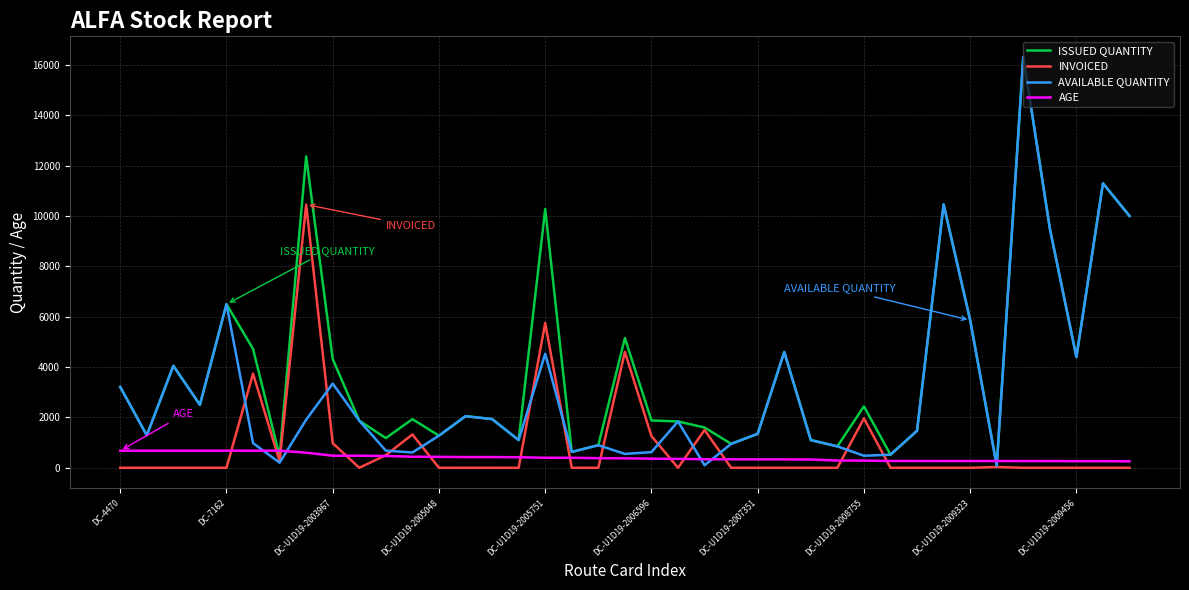

Which series has the largest total across all categories?

ISSUED QUANTITY